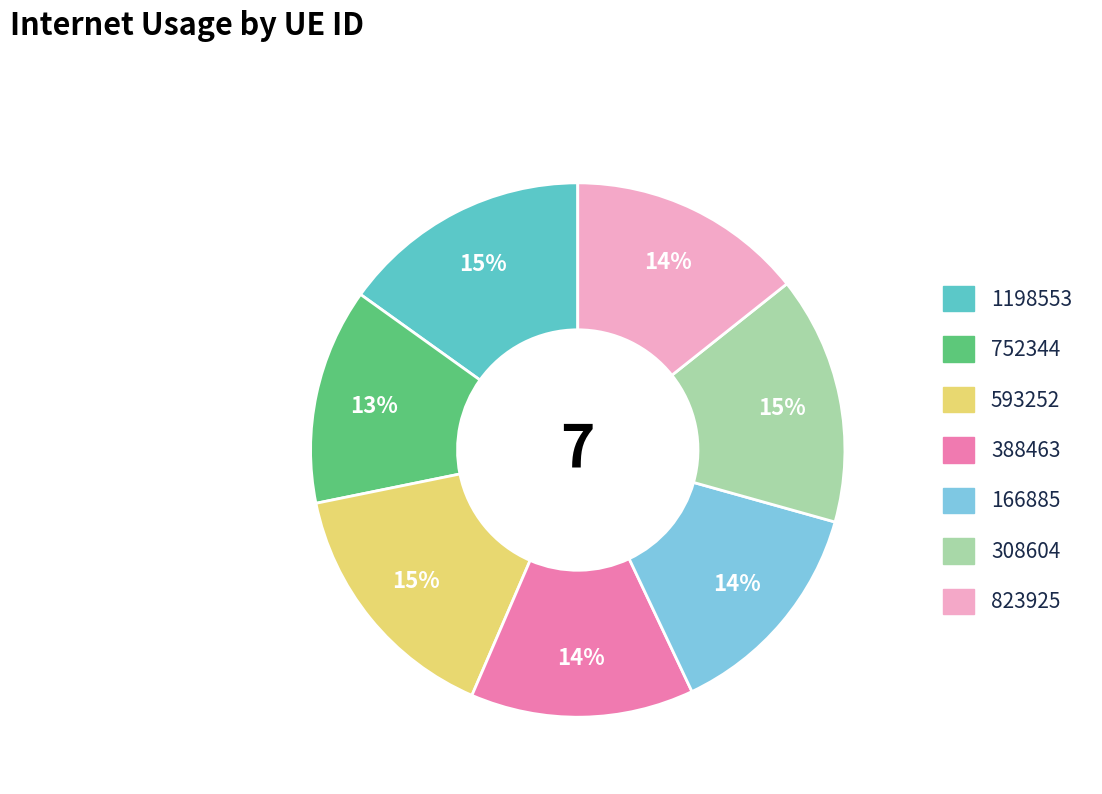

Does 752344 represent more than half of the total?

No